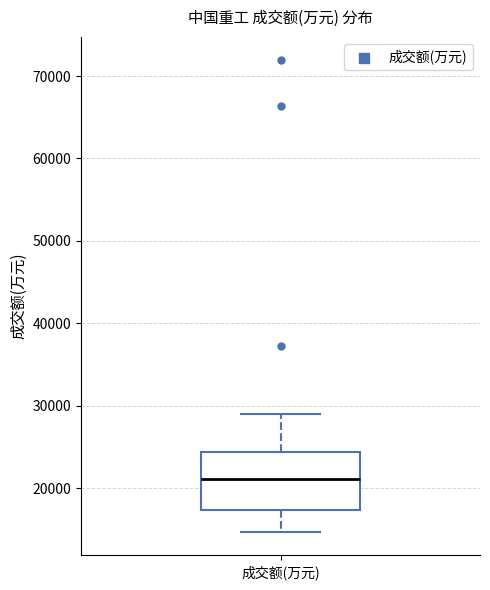

Where is the lower edge of the box for 成交额(万元) on the y-axis? The values are not printed on the chart, so give them approximately, as read against the axis.

17000